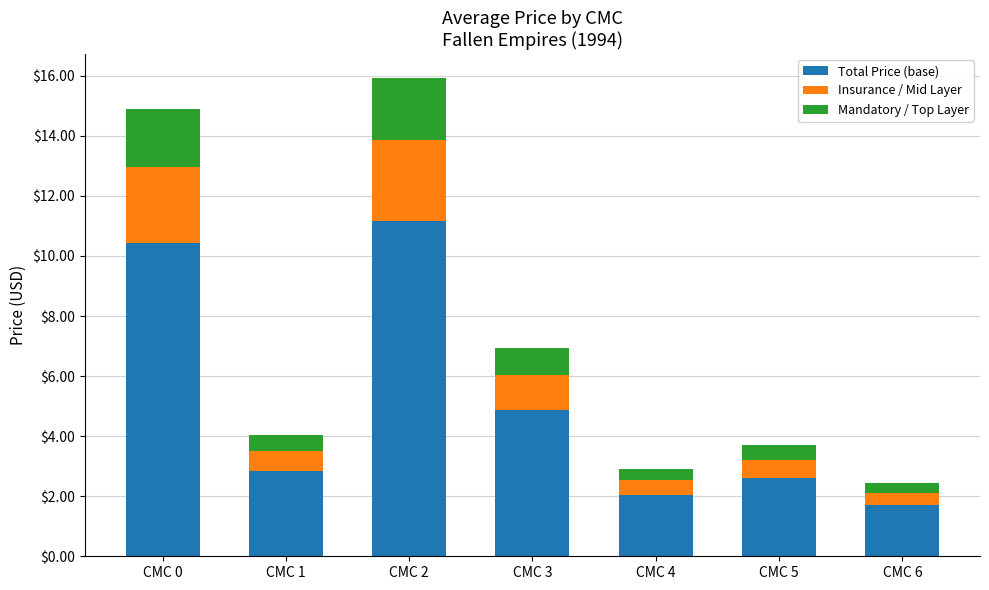

What is the minimum value for Total Price (base)?

1.7